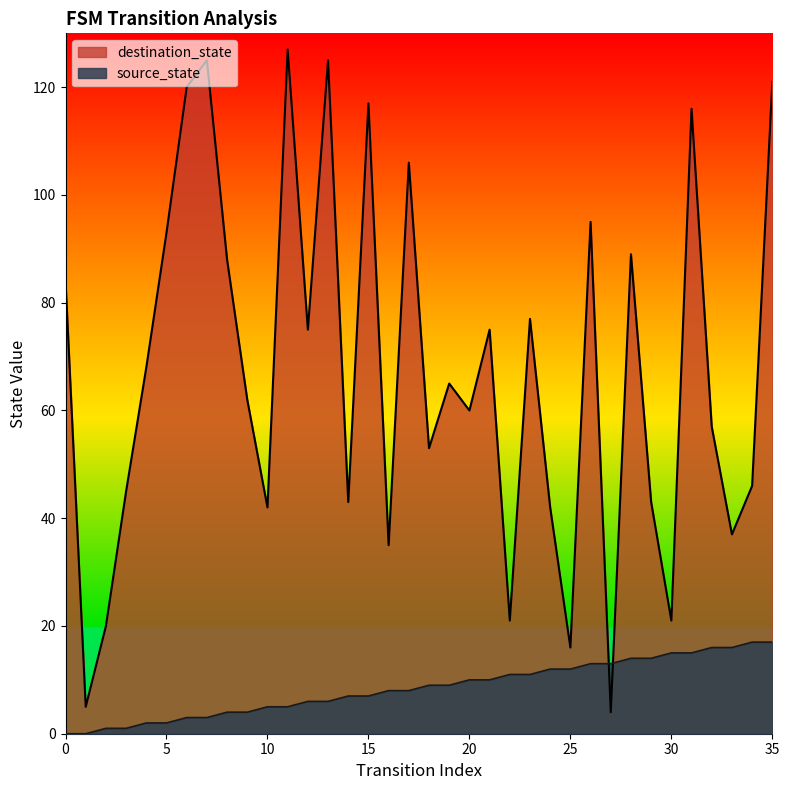

At which category is the sum across all series the highest?

35